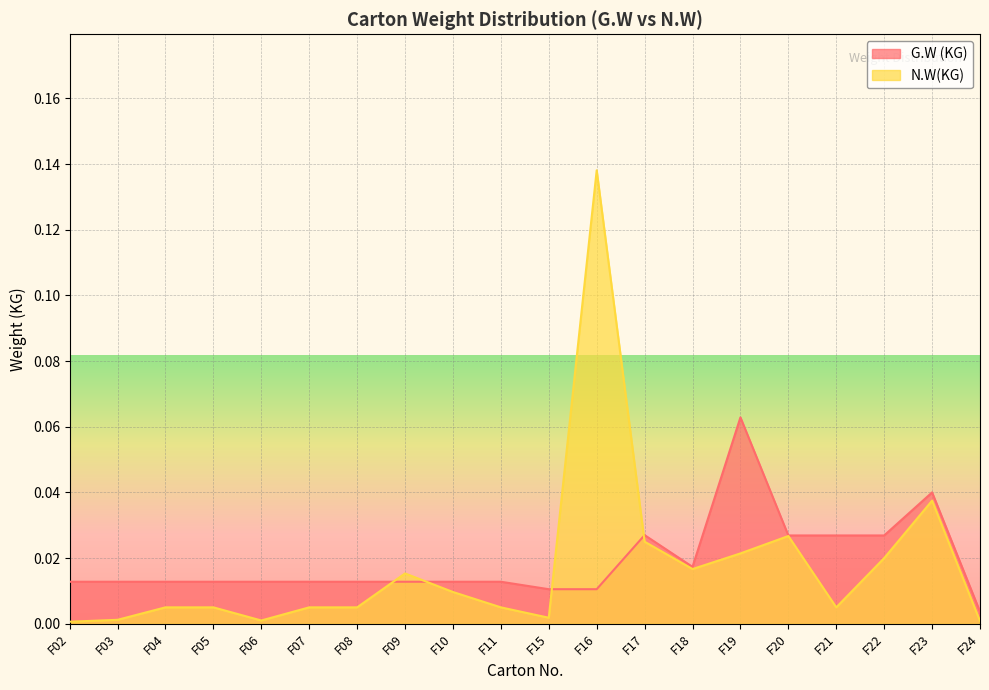

Is the value of N.W(KG) at F15 greater than the value of G.W (KG) at F11?

No